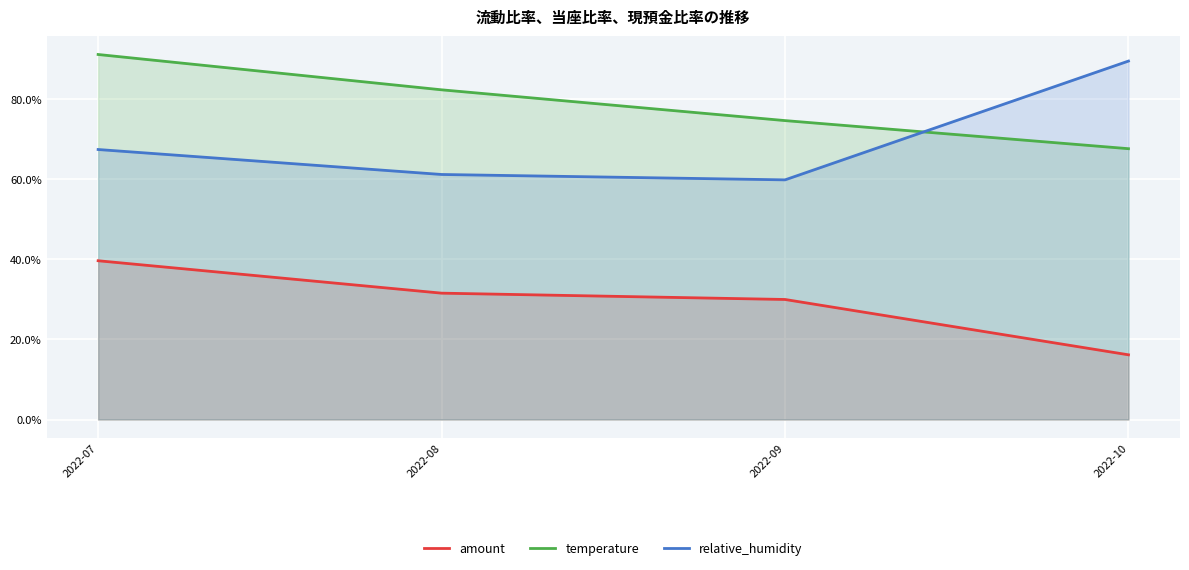

Rank the series at 2022-07 from highest to lowest value.

temperature, relative_humidity, amount